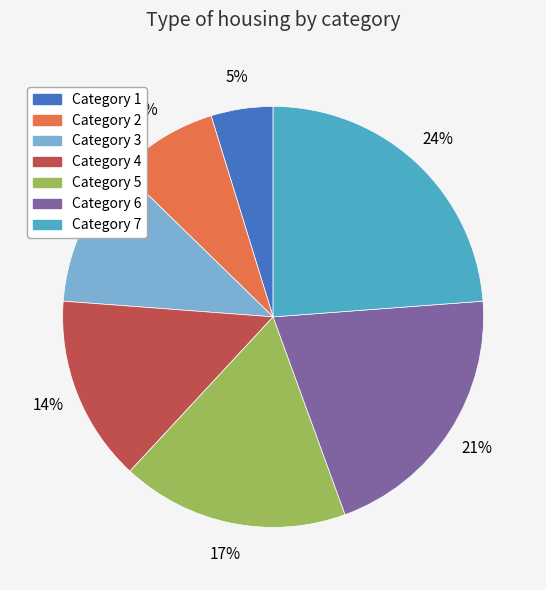

What is the ratio of the value at Category 1 to the value at Category 2?

0.6